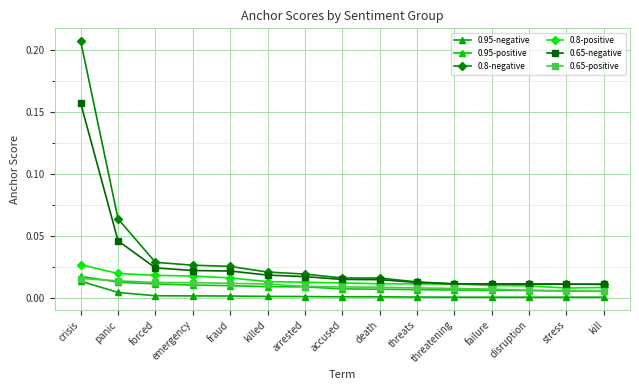

Between emergency and stress, which is larger?

emergency